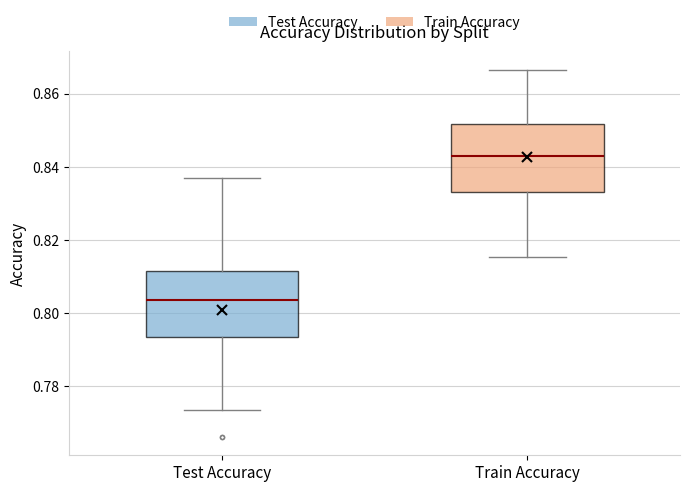

Which box's median line is the highest?

Train Accuracy